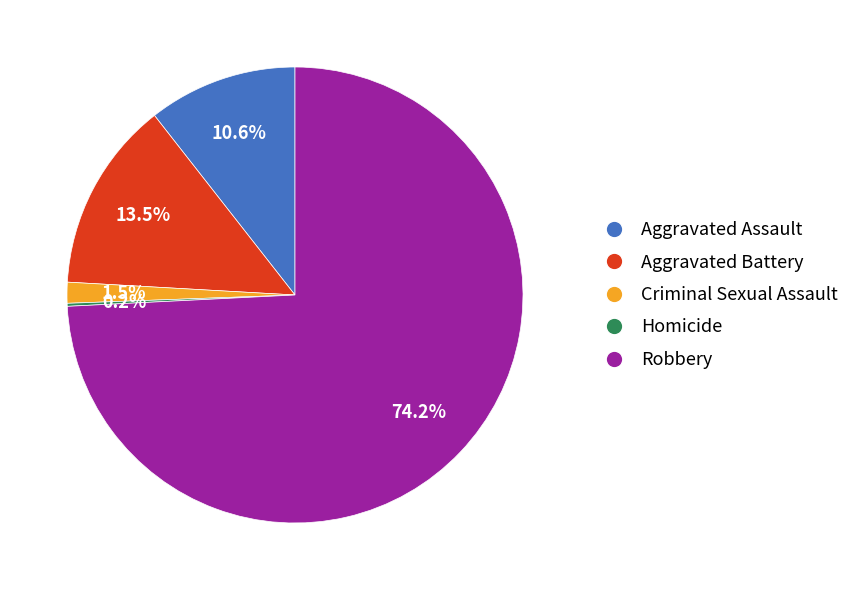

What portion of the pie excludes Criminal Sexual Assault?

98.5%